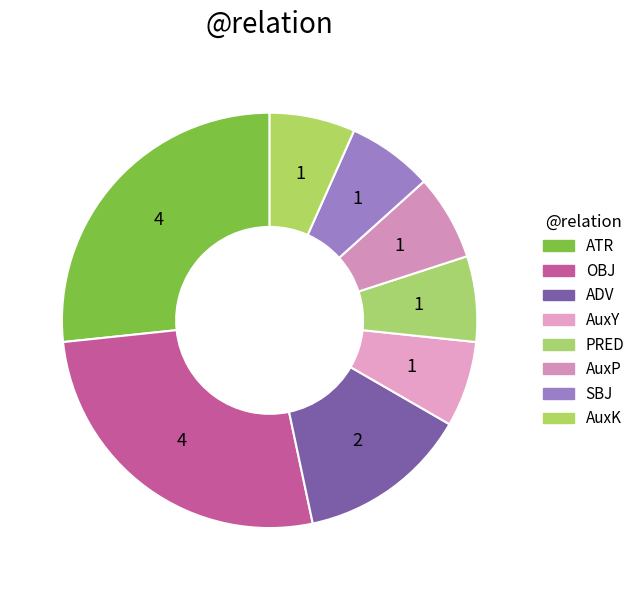

Count the number of slices in the pie.

8